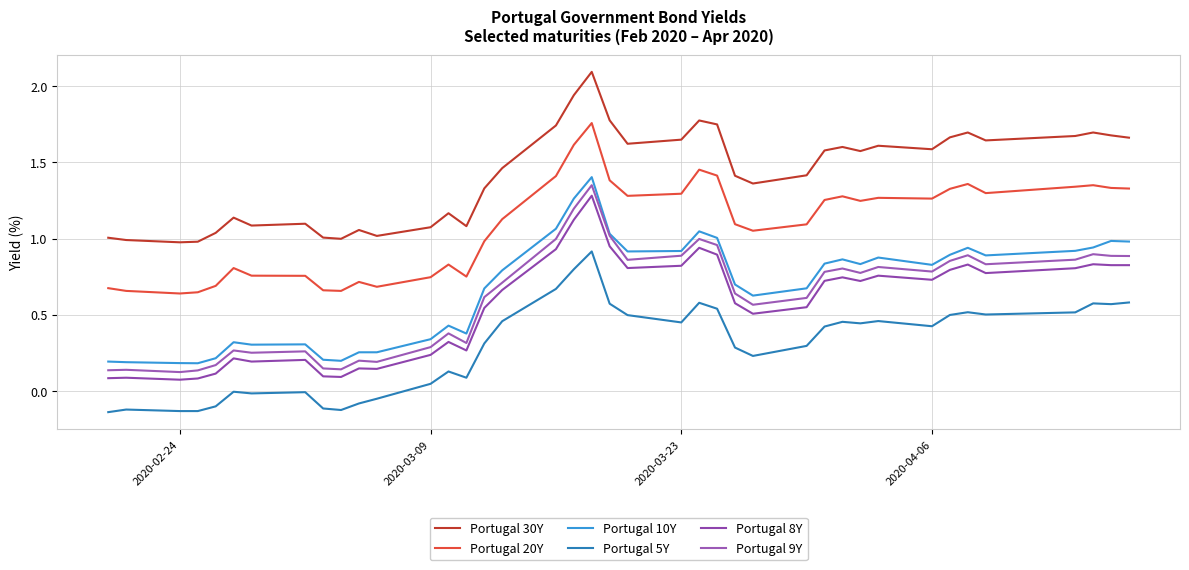

Reading right to left, extract all data points from this chart.

Portugal 30Y: 1.7	1.7	1.7	1.7	1.6	1.7	1.7	1.6	1.6	1.6	1.6	1.6	1.4	1.4	1.4	1.7	1.8	1.6	1.6	1.8	2.1	1.9	1.7	1.5	1.3	1.1	1.2	1.1	1.0	1.1	1.0	1.0	1.1	1.1	1.1	1.0	1.0	1.0	1.0	1.0
Portugal 20Y: 1.3	1.3	1.4	1.3	1.3	1.4	1.3	1.3	1.3	1.2	1.3	1.3	1.1	1.1	1.1	1.4	1.5	1.3	1.3	1.4	1.8	1.6	1.4	1.1	1.0	0.8	0.8	0.7	0.7	0.7	0.7	0.7	0.8	0.8	0.8	0.7	0.6	0.6	0.7	0.7
Portugal 10Y: 1.0	1.0	0.9	0.9	0.9	0.9	0.9	0.8	0.9	0.8	0.9	0.8	0.7	0.6	0.7	1.0	1.0	0.9	0.9	1.0	1.4	1.3	1.1	0.8	0.7	0.4	0.4	0.3	0.3	0.3	0.2	0.2	0.3	0.3	0.3	0.2	0.2	0.2	0.2	0.2
Portugal 5Y: 0.6	0.6	0.6	0.5	0.5	0.5	0.5	0.4	0.5	0.4	0.5	0.4	0.3	0.2	0.3	0.5	0.6	0.4	0.5	0.6	0.9	0.8	0.7	0.5	0.3	0.1	0.1	0.0	-0.1	-0.1	-0.1	-0.1	-0.0	-0.0	-0.0	-0.1	-0.1	-0.1	-0.1	-0.1
Portugal 8Y: 0.8	0.8	0.8	0.8	0.8	0.8	0.8	0.7	0.8	0.7	0.7	0.7	0.5	0.5	0.6	0.9	0.9	0.8	0.8	0.9	1.3	1.1	0.9	0.7	0.5	0.3	0.3	0.2	0.1	0.1	0.1	0.1	0.2	0.2	0.2	0.1	0.1	0.1	0.1	0.1
Portugal 9Y: 0.9	0.9	0.9	0.9	0.8	0.9	0.9	0.8	0.8	0.8	0.8	0.8	0.6	0.6	0.6	1.0	1.0	0.9	0.9	1.0	1.4	1.2	1.0	0.7	0.6	0.3	0.4	0.3	0.2	0.2	0.1	0.1	0.3	0.2	0.3	0.2	0.1	0.1	0.1	0.1